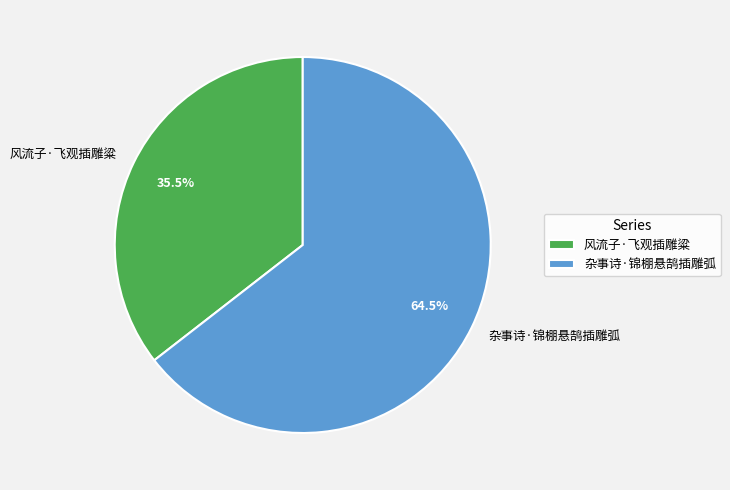

Which slice is the largest?

杂事诗·锦棚悬鹄插雕弧